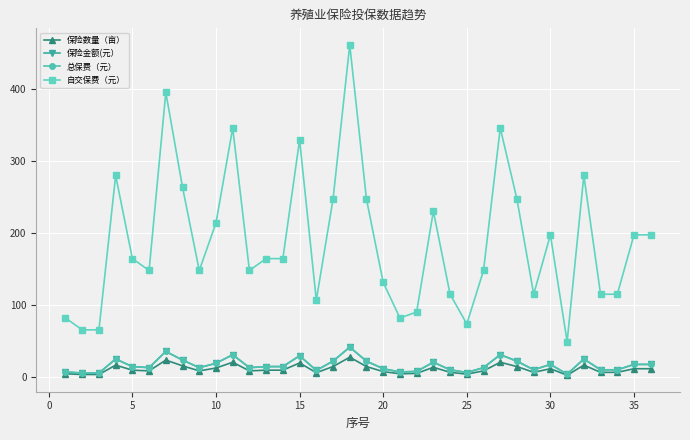

Which series has the largest total across all categories?

自交保费（元）